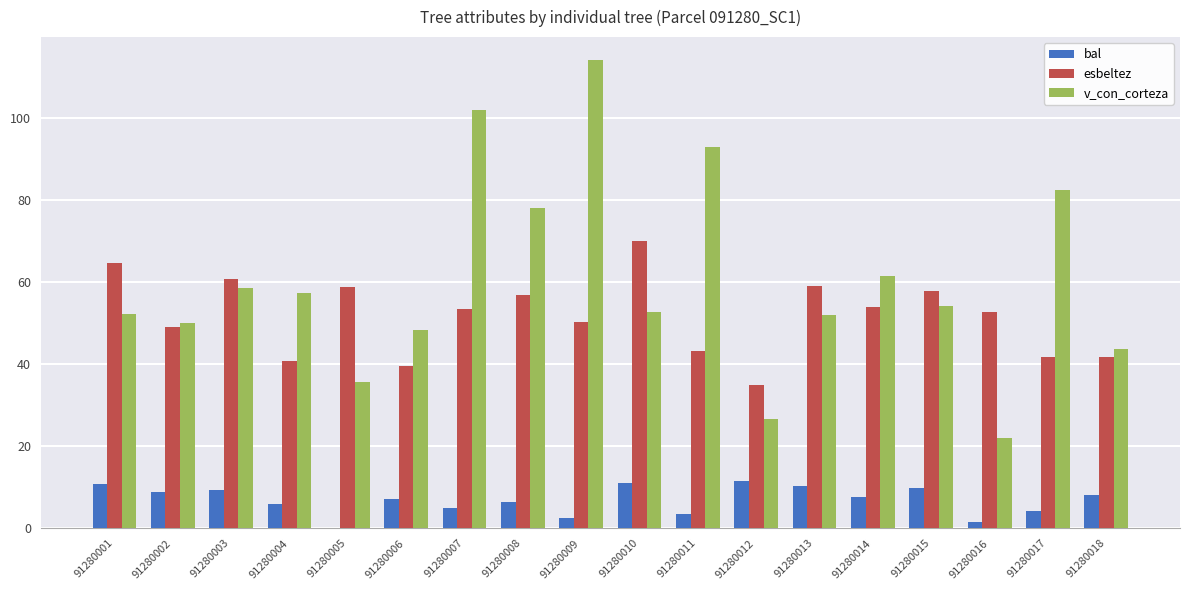

Count the number of categories in the chart.

18